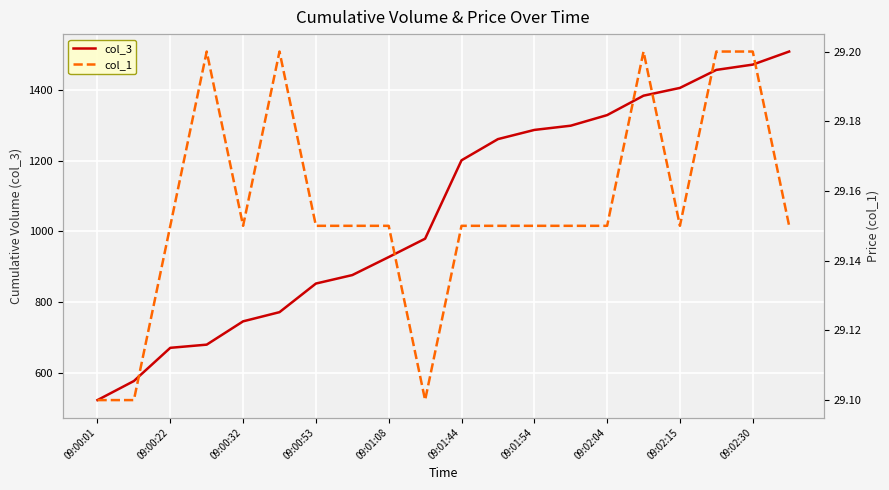

True or false: col_3 has a value of 883 at 09:02:30.

False